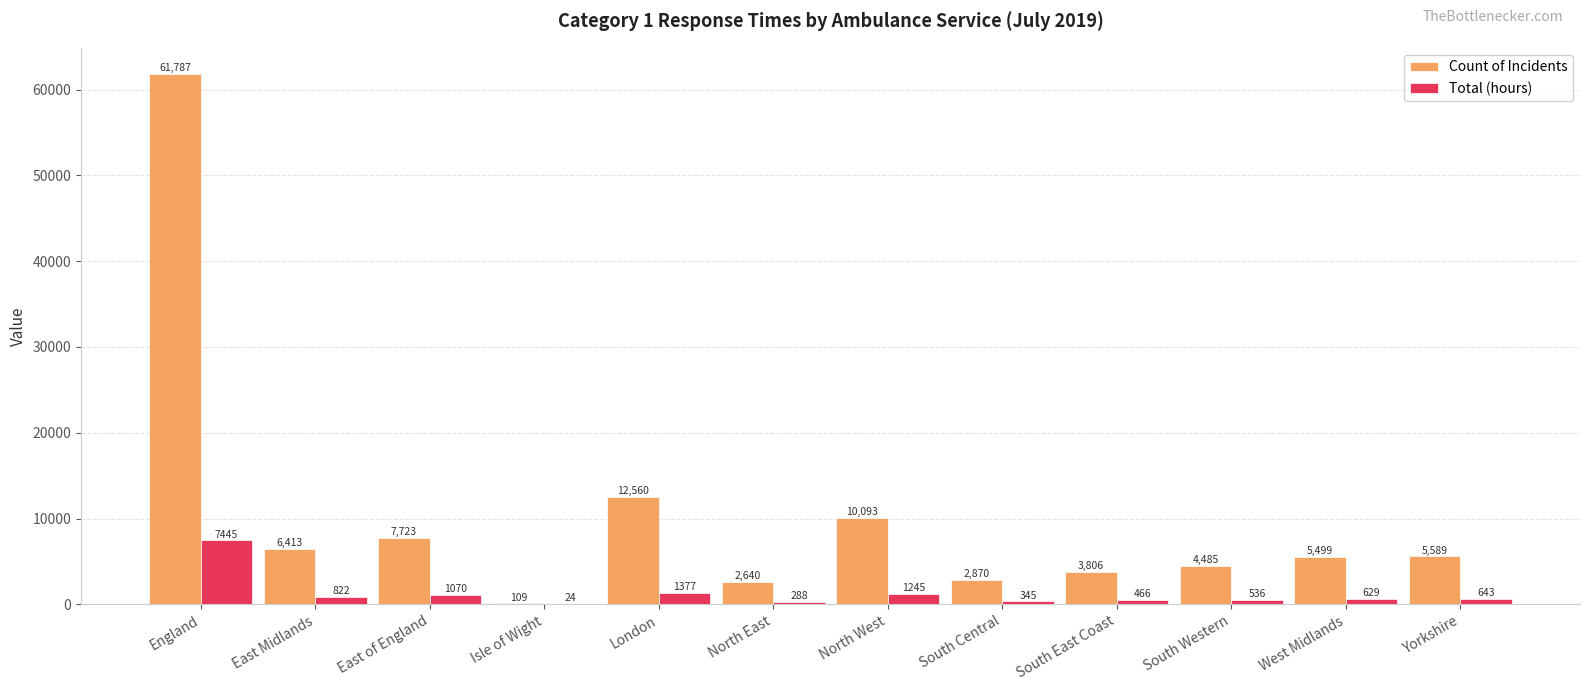

How many data points in Total (hours) are above 643?

6